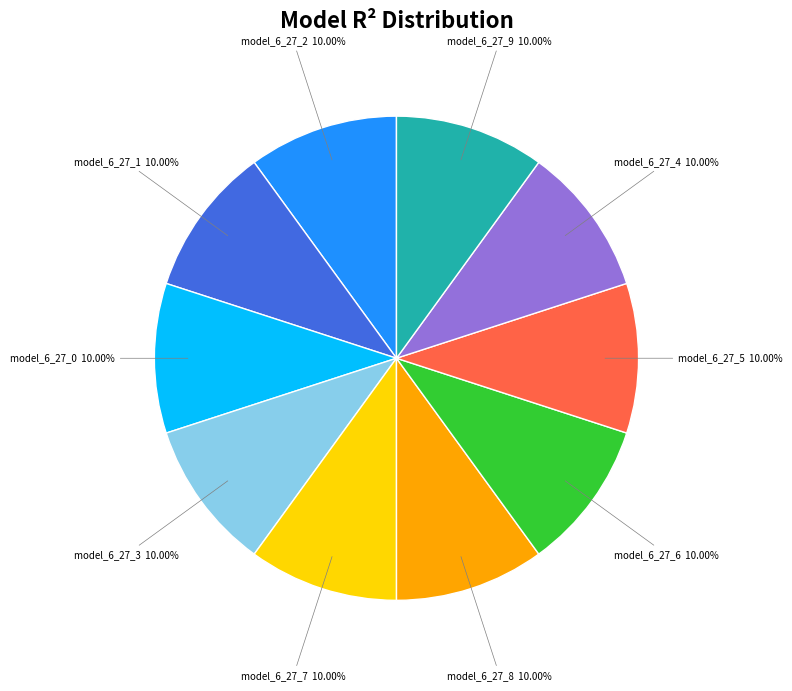

The model_6_27_2 slice represents 1% of the pie. True or false?

False